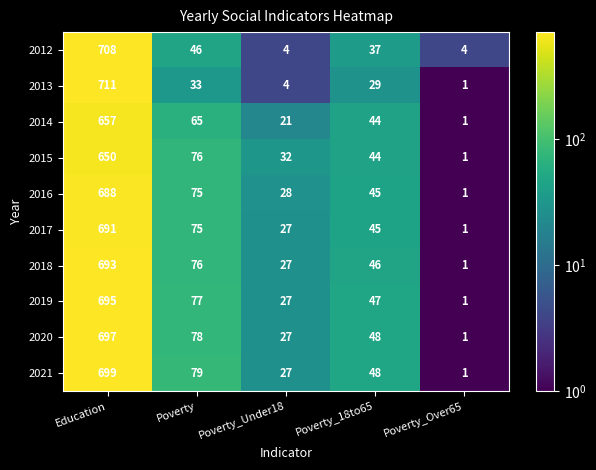

Count the number of data series in this chart.

10